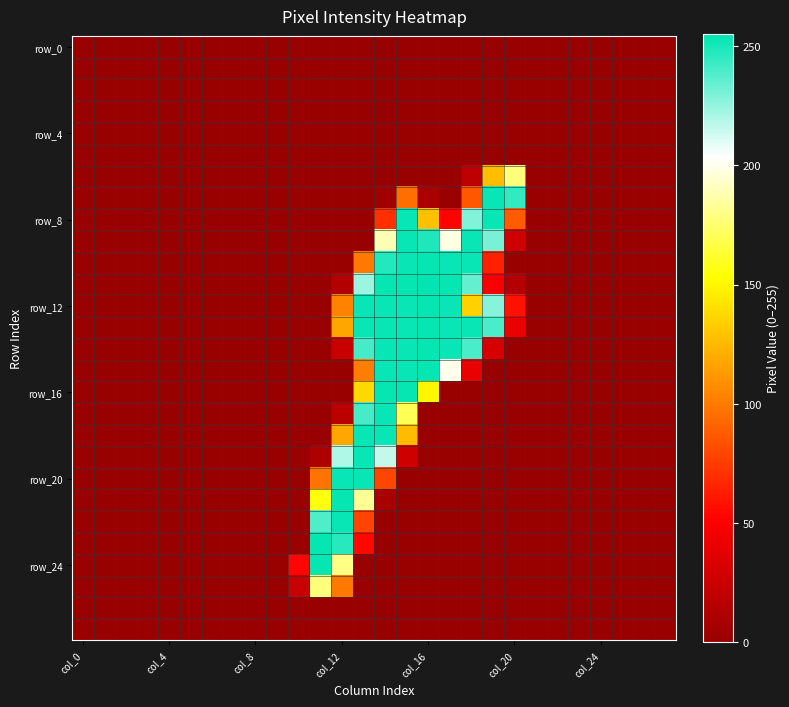

Count the number of data series in this chart.

28